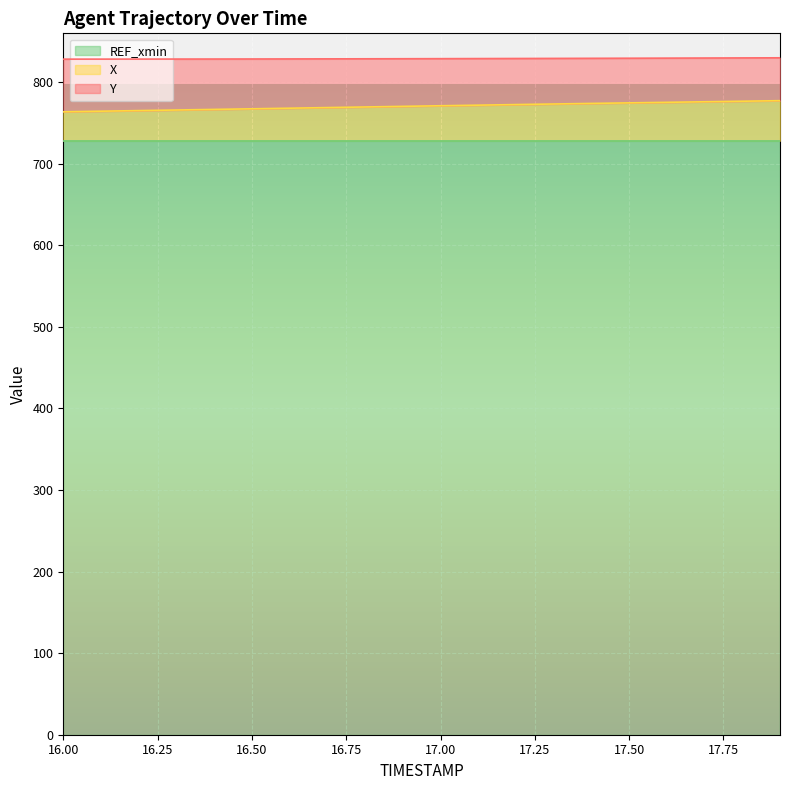

What is the label of the 11th point from the right?

16.9